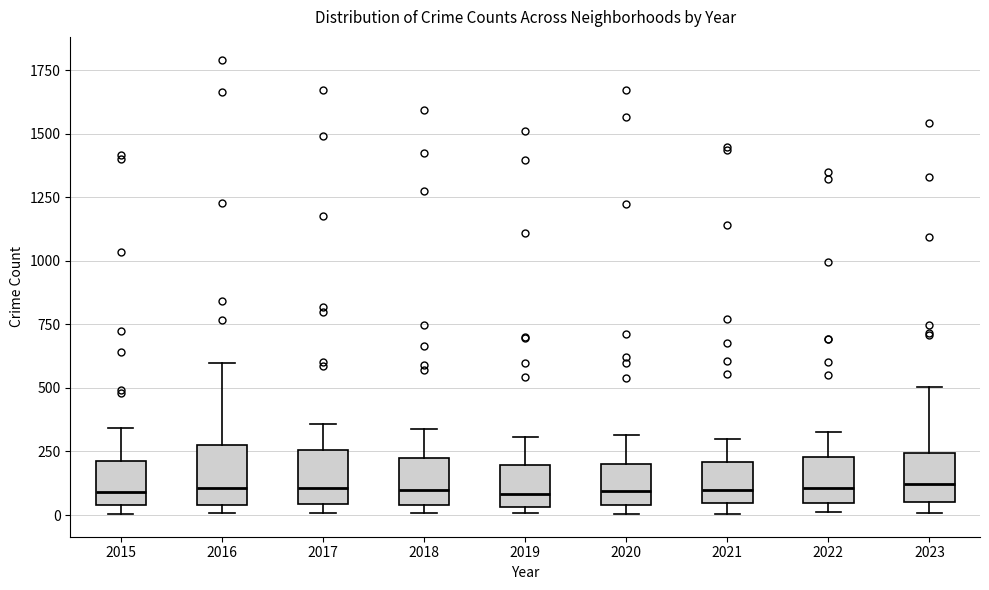

Reading left to right, read every box against the y-axis: the position of its median line, the range the box covers, and the ends of its whiskers. The values are not printed on the chart, so give them approximately, as read against the axis.

2015: median 100, box 50 to 200, whiskers 0 to 350
2016: median 100, box 50 to 300, whiskers 0 to 600
2017: median 100, box 50 to 250, whiskers 0 to 350
2018: median 100, box 50 to 200, whiskers 0 to 350
2019: median 100, box 50 to 200, whiskers 0 to 300
2020: median 100, box 50 to 200, whiskers 0 to 300
2021: median 100, box 50 to 200, whiskers 0 to 300
2022: median 100, box 50 to 250, whiskers 0 to 350
2023: median 100, box 50 to 250, whiskers 0 to 500